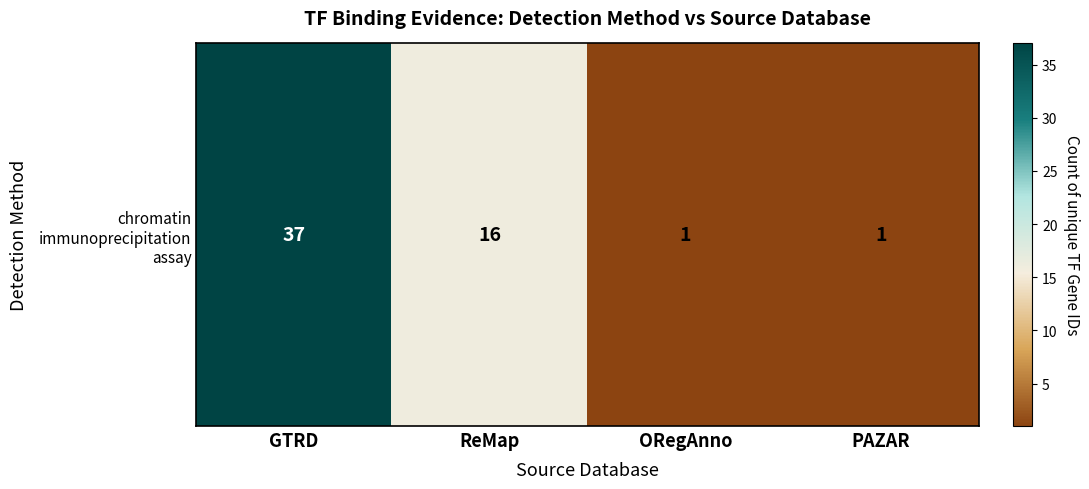

What is the change in value from GTRD to ReMap?

-21